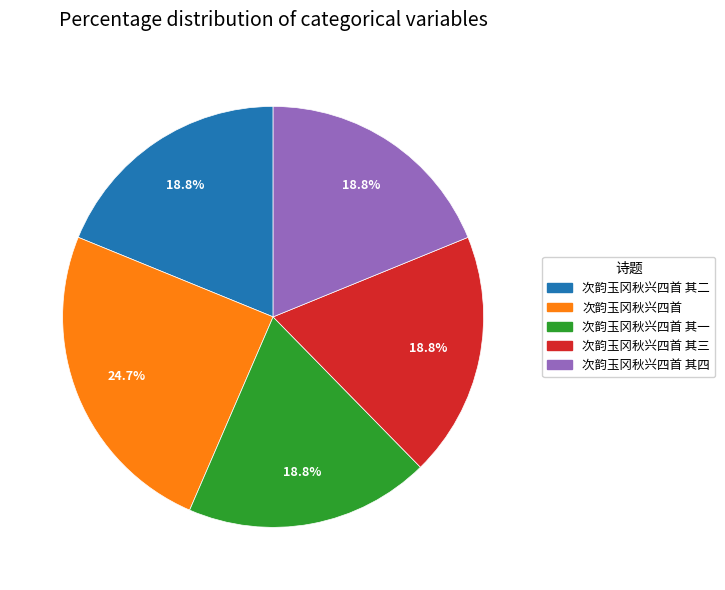

True or false: 次韵玉冈秋兴四首 其一 accounts for 4% of the total.

False